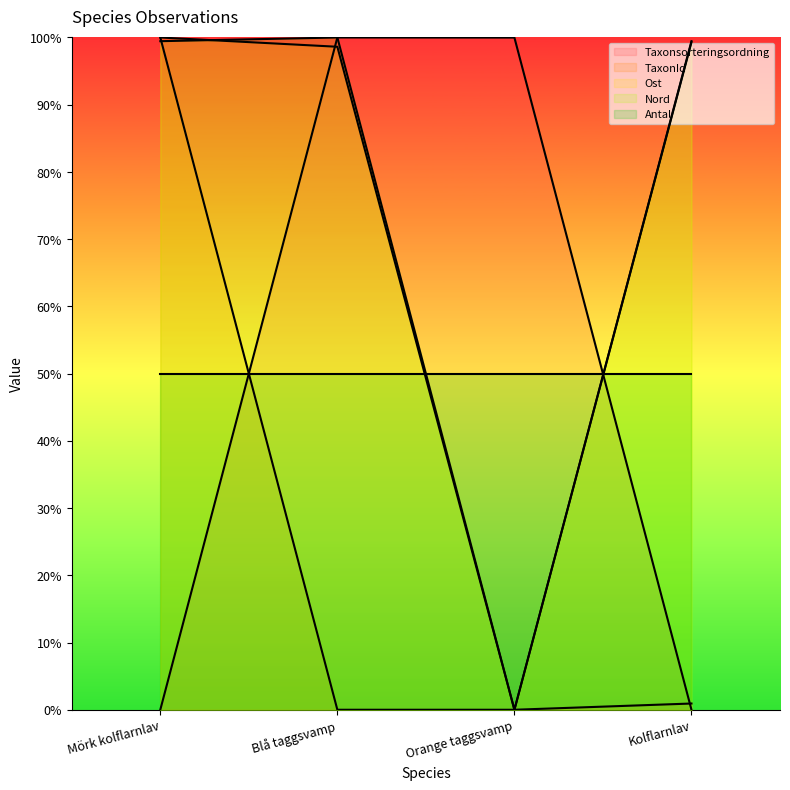

Between Blå taggsvamp and Kolflarnlav, which series saw the biggest shift?

Taxonsorteringsordning